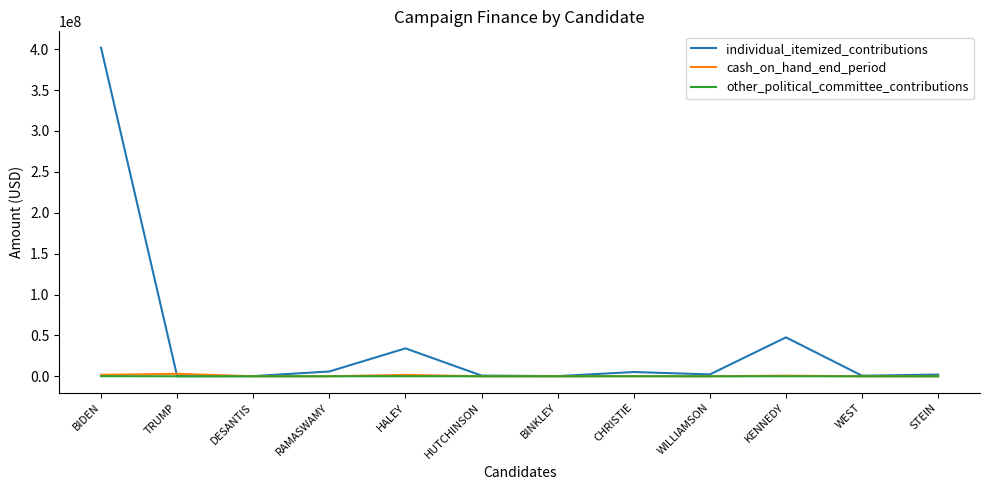

What is the greatest value displayed?

401731729.0